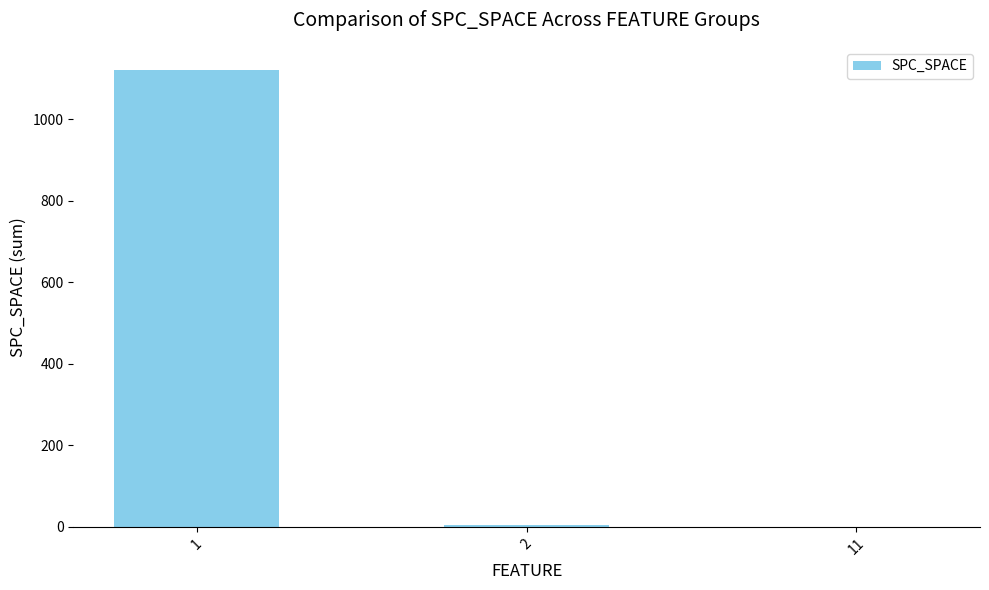

Count the number of data series in this chart.

1